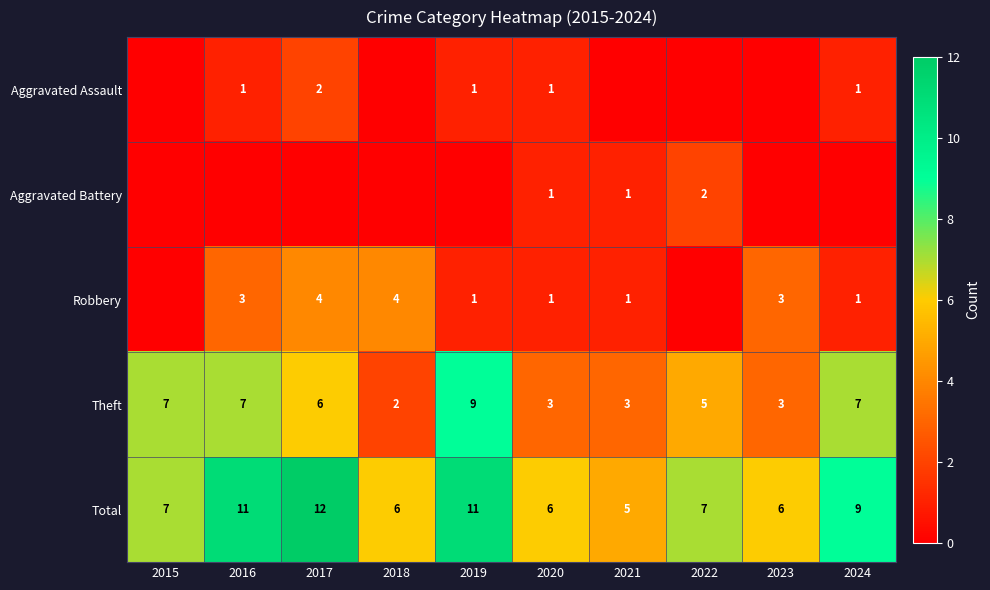

At how many categories does at least one series exceed 9?

3